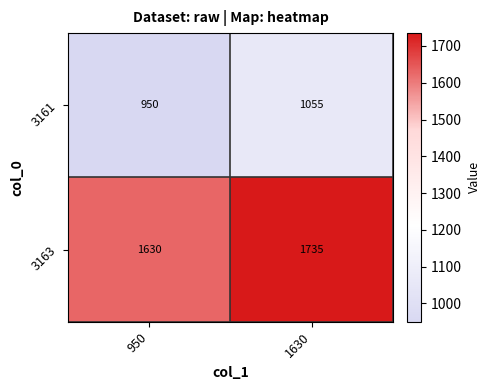

The 3161 series shows 950 at 950. True or false?

True